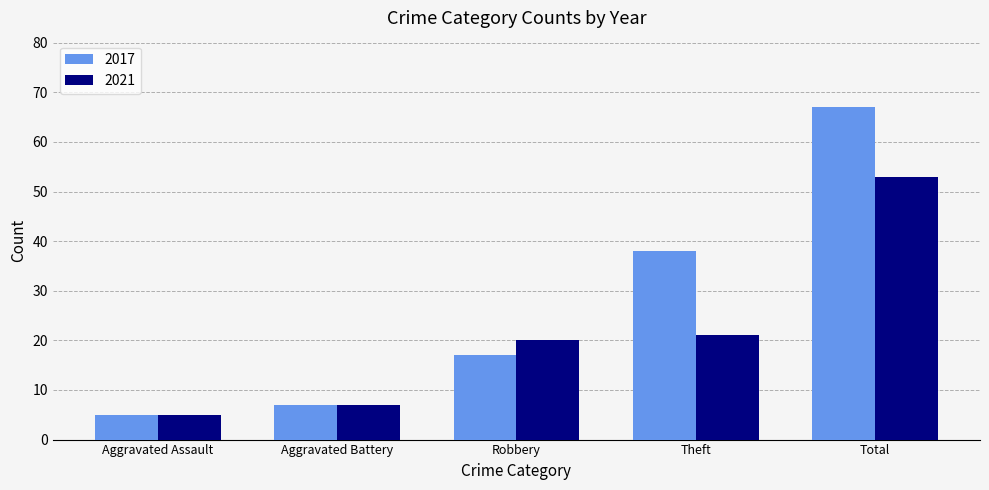

What is the difference between the second highest and second lowest values in the 2017 series?

31